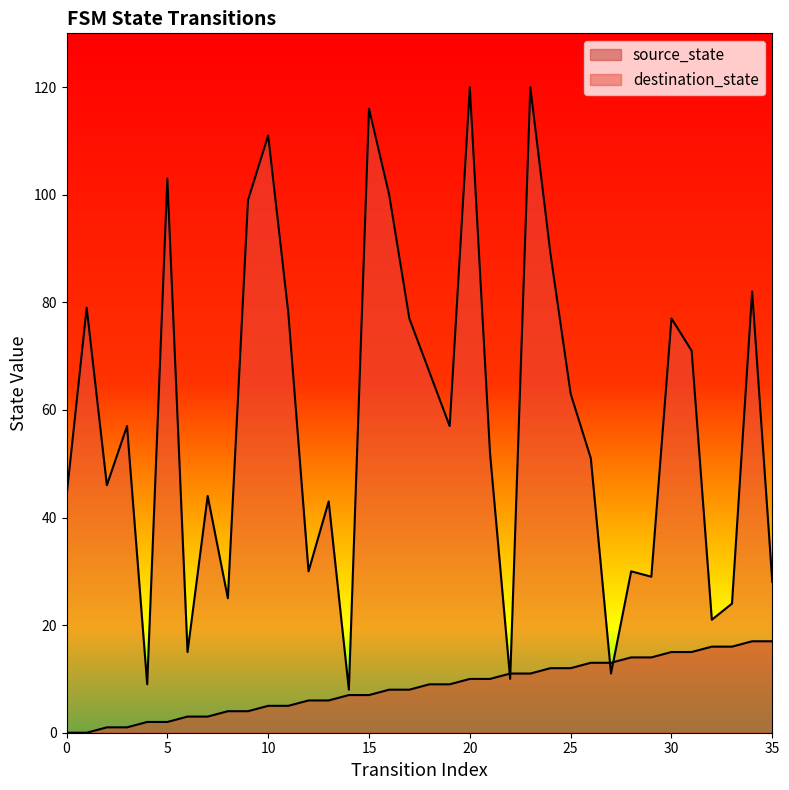

Rank the series by their average value, from highest to lowest.

destination_state, source_state